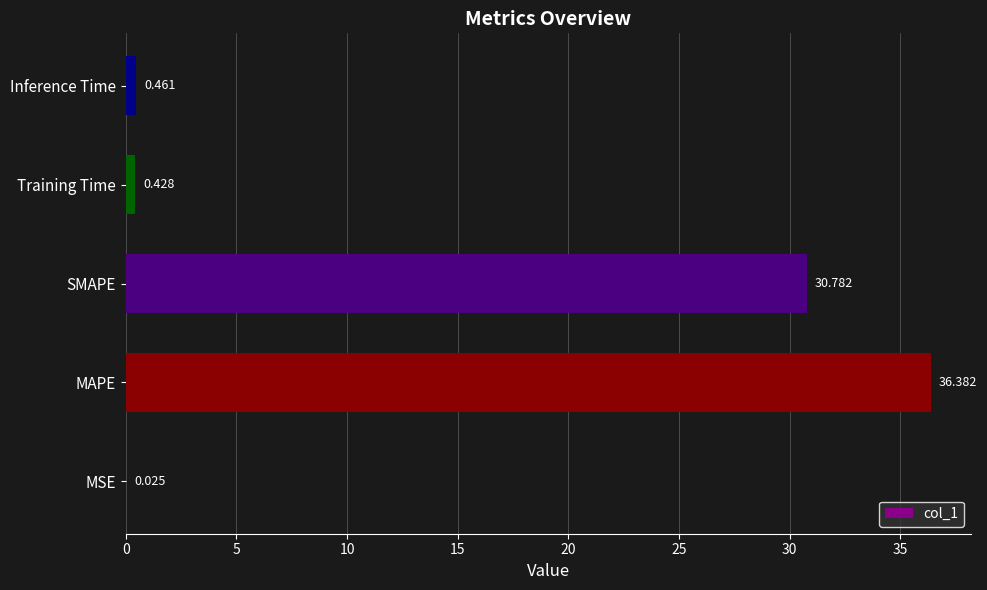

Where is the data nearest to the value 18?

SMAPE